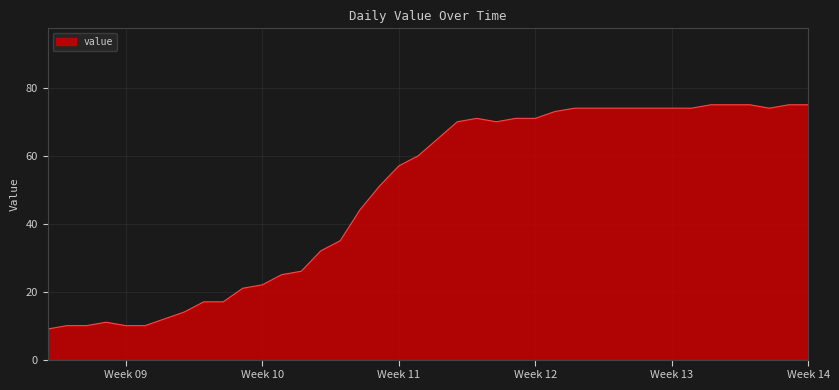

What is the difference between the maximum and minimum values?

66